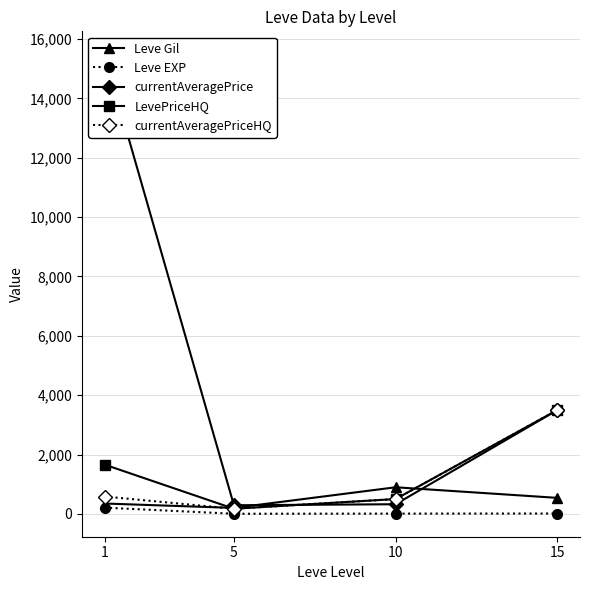

How many data points in Leve EXP are less than 12?

2